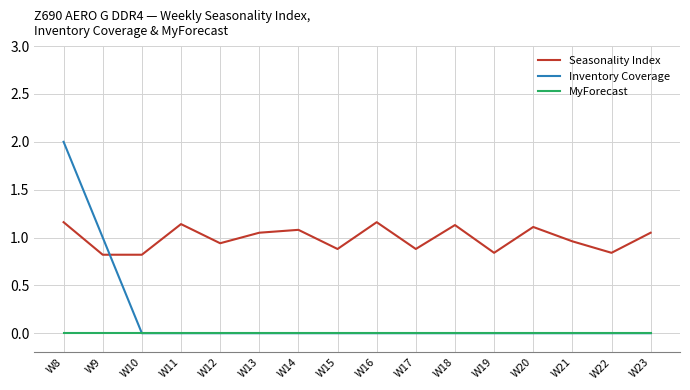

List the series in order of their overall mean, highest first.

Seasonality Index, Inventory Coverage, MyForecast